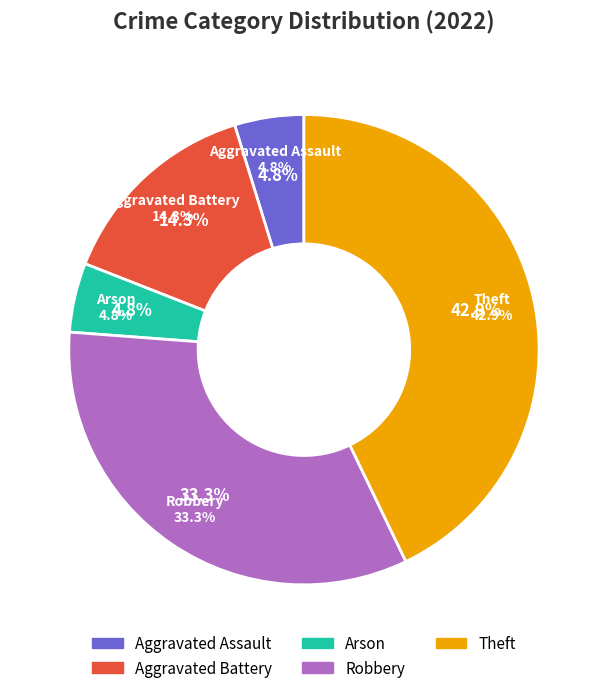

Is Theft the majority of the pie?

No